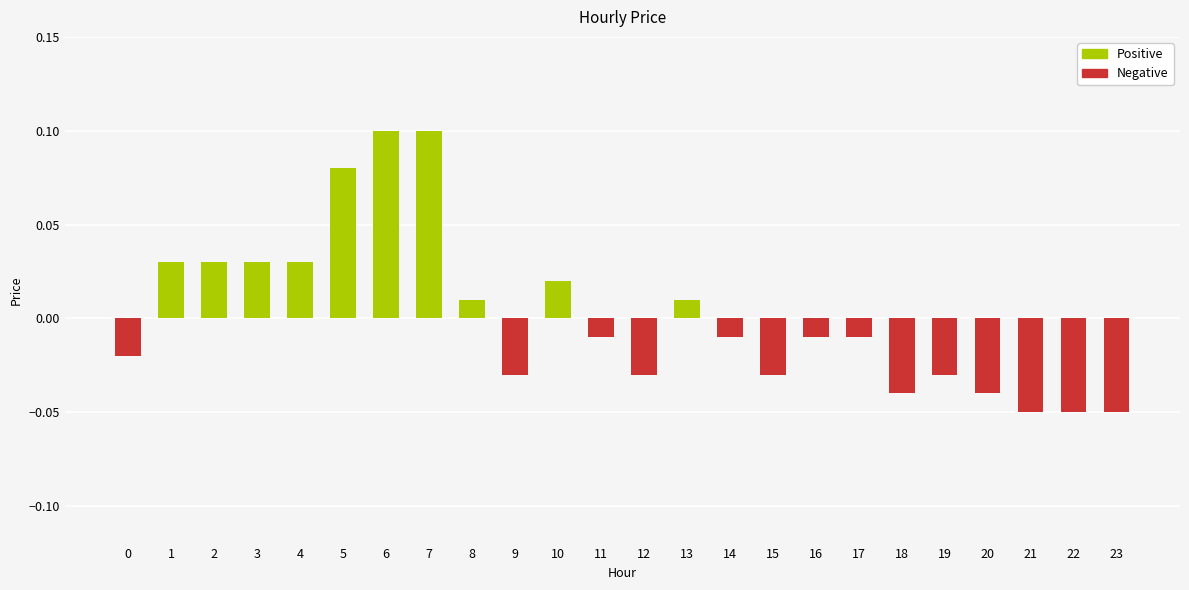

Reading right to left, extract all data points from this chart.

price (positive): 23=0.0	22=0.0	21=0.0	20=0.0	19=0.0	18=0.0	17=0.0	16=0.0	15=0.0	14=0.0	13=0.0	12=0.0	11=0.0	10=0.0	9=0.0	8=0.0	7=0.1	6=0.1	5=0.1	4=0.0	3=0.0	2=0.0	1=0.0	0=0.0
price (negative): 23=-0.1	22=-0.1	21=-0.1	20=-0.0	19=-0.0	18=-0.0	17=-0.0	16=-0.0	15=-0.0	14=-0.0	13=0.0	12=-0.0	11=-0.0	10=0.0	9=-0.0	8=0.0	7=0.0	6=0.0	5=0.0	4=0.0	3=0.0	2=0.0	1=0.0	0=-0.0